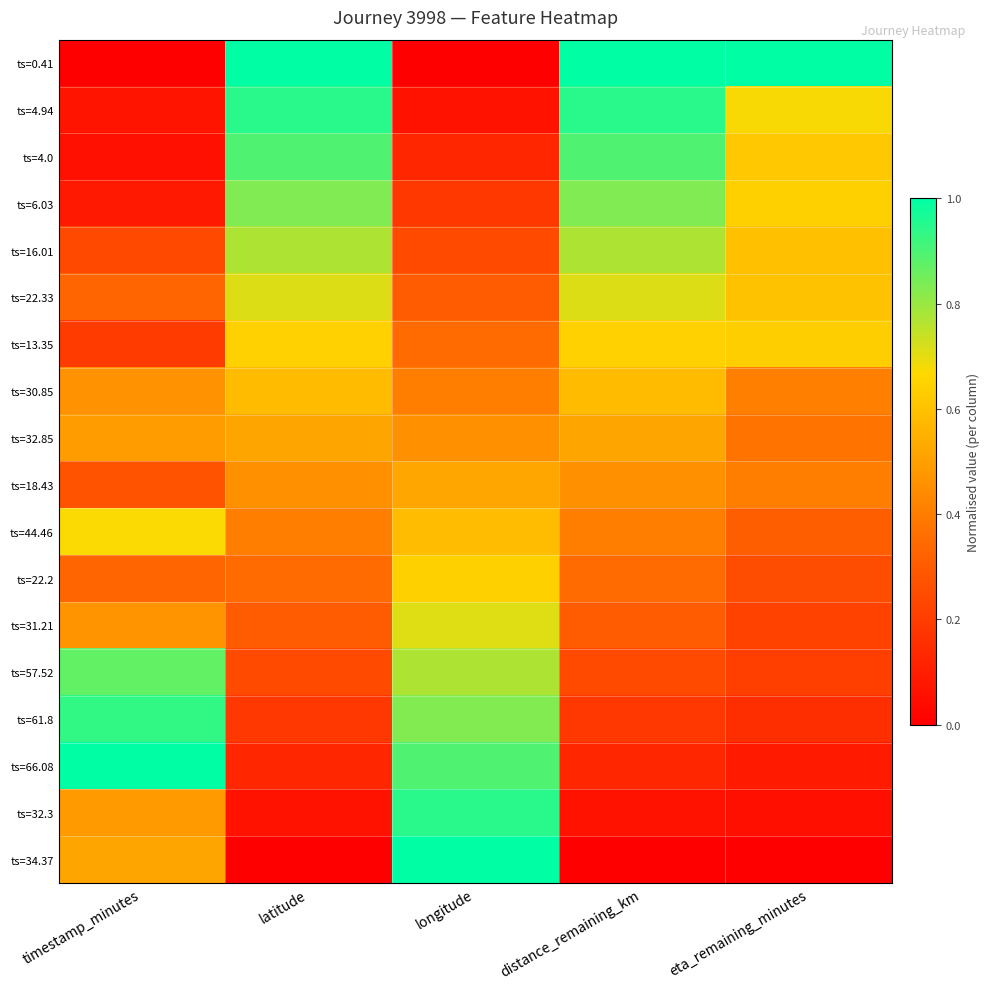

At how many categories does at least one series exceed 0?

5